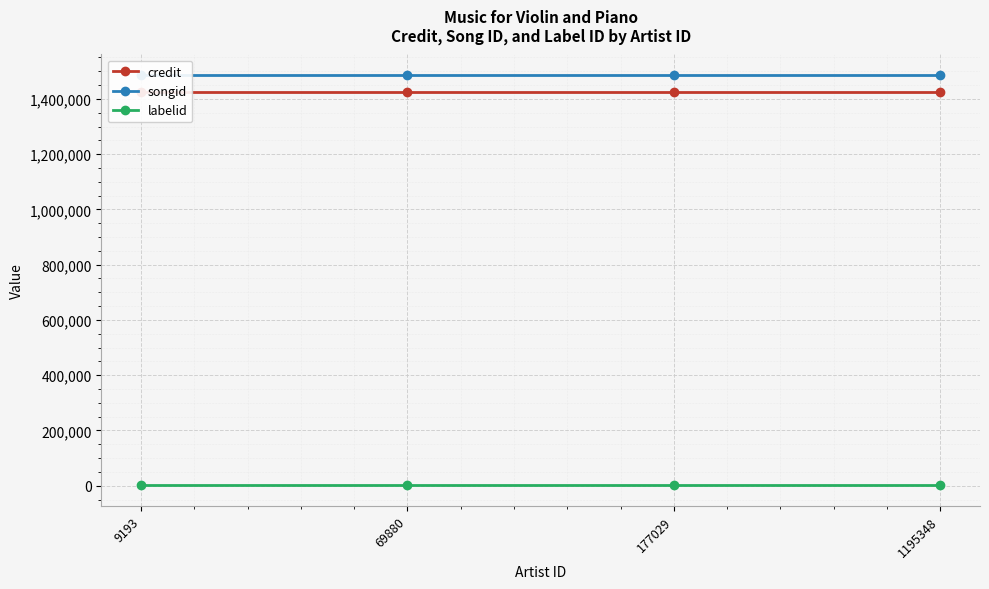

What are all the series names shown in the legend?

credit, songid, labelid